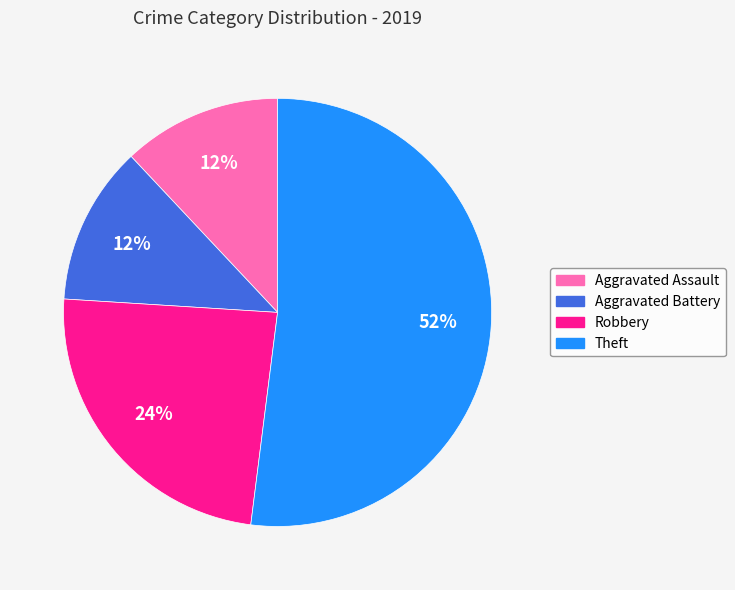

Combined, do Robbery and Aggravated Battery account for over 50%?

No